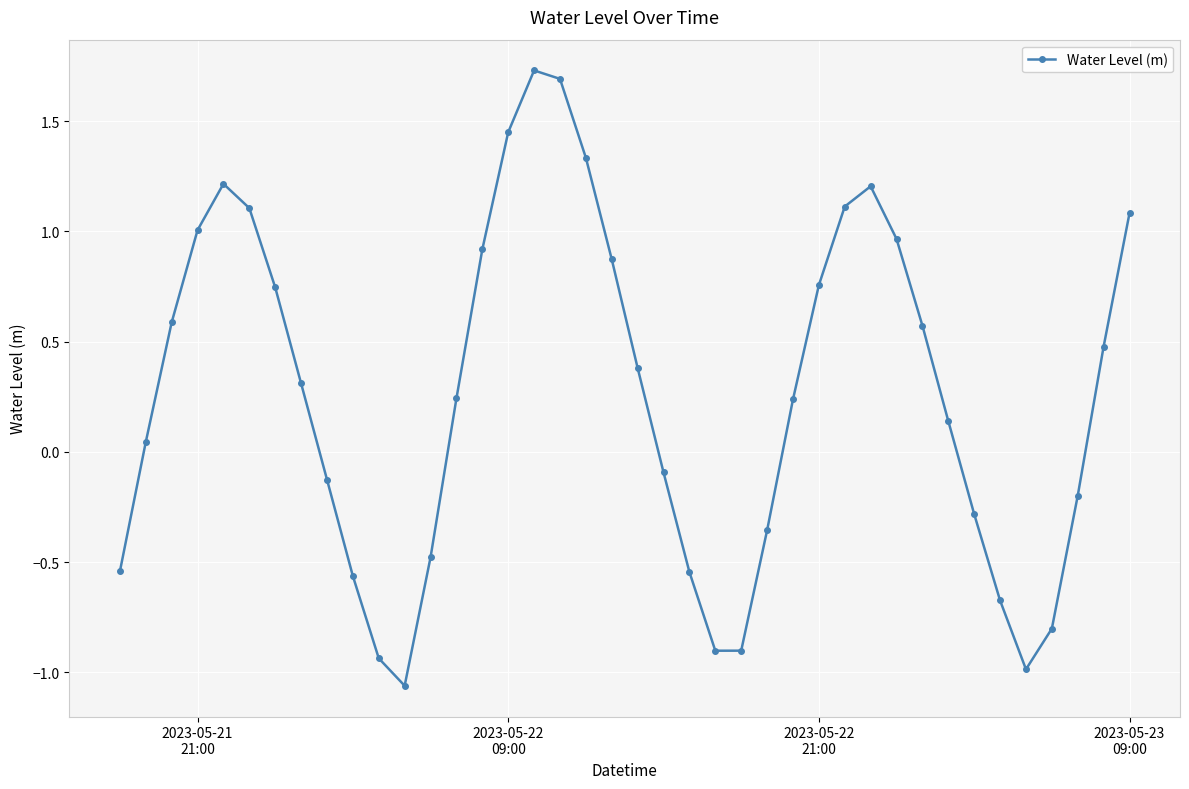

What is the sum of all values?

10.7